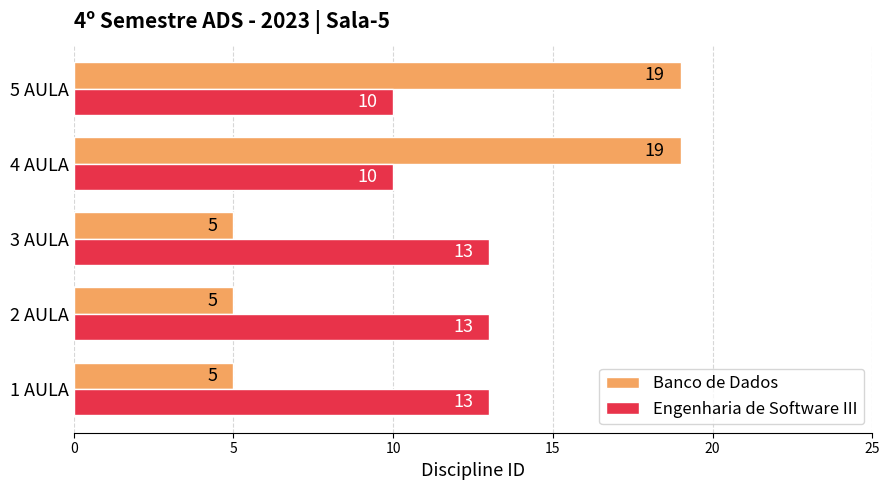

Which series changed the most between 2 AULA and 5 AULA?

Banco de Dados